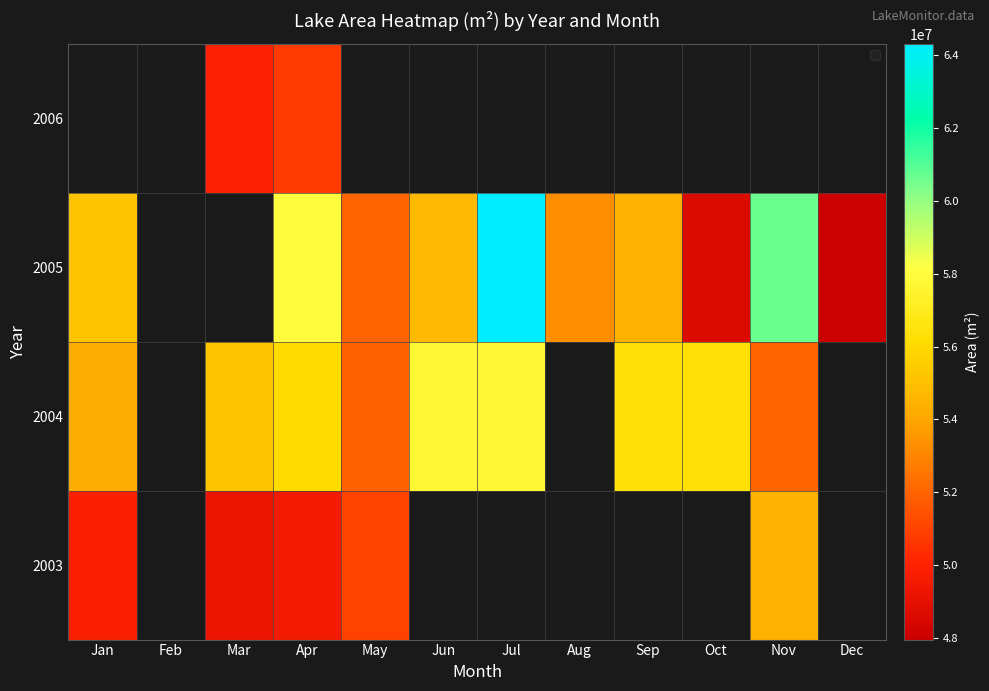

What is the minimum value shown in the chart?

47960100.0